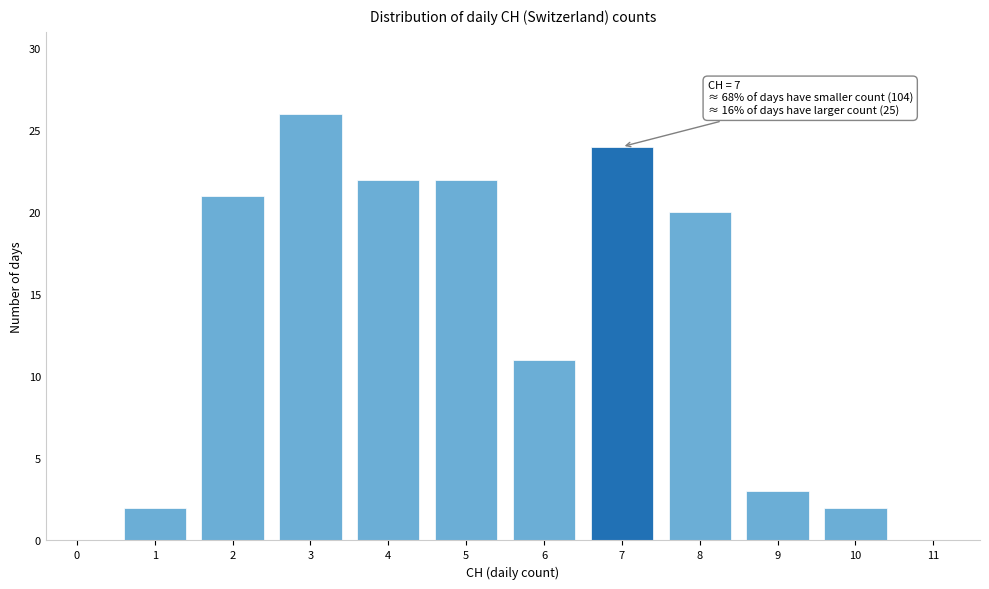

Reading left to right, what are all the values shown in this chart?

0=0	1=2	2=21	3=26	4=22	5=22	6=11	7=24	8=20	9=3	10=2	11=0